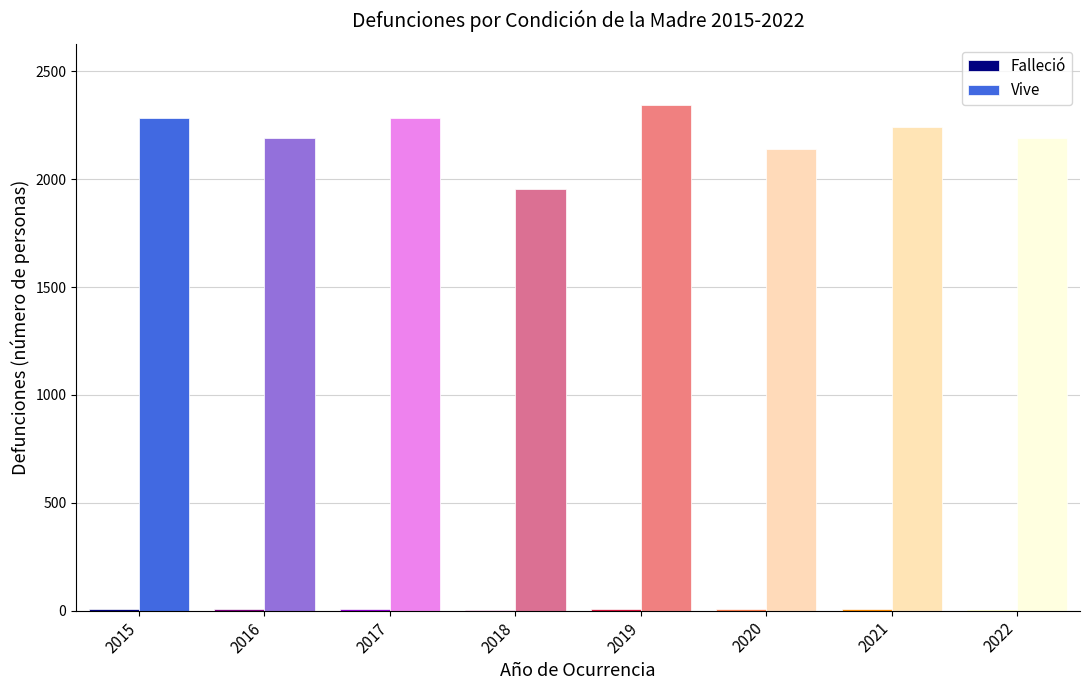

Where does the Vive series first go above 2241?

2015